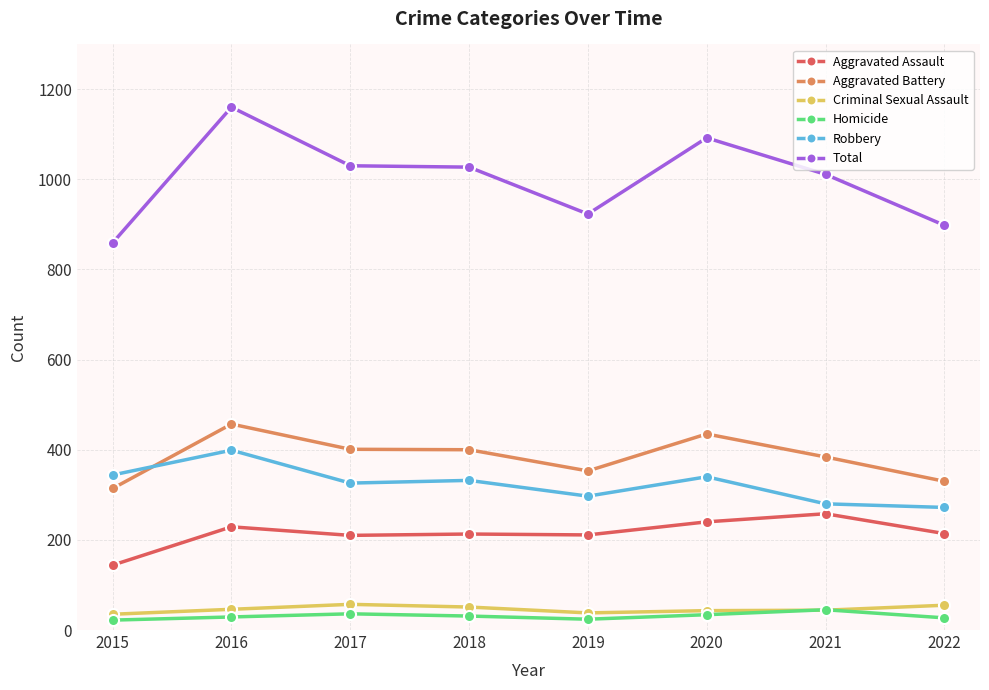

True or false: Criminal Sexual Assault and Aggravated Assault cross at least once.

False